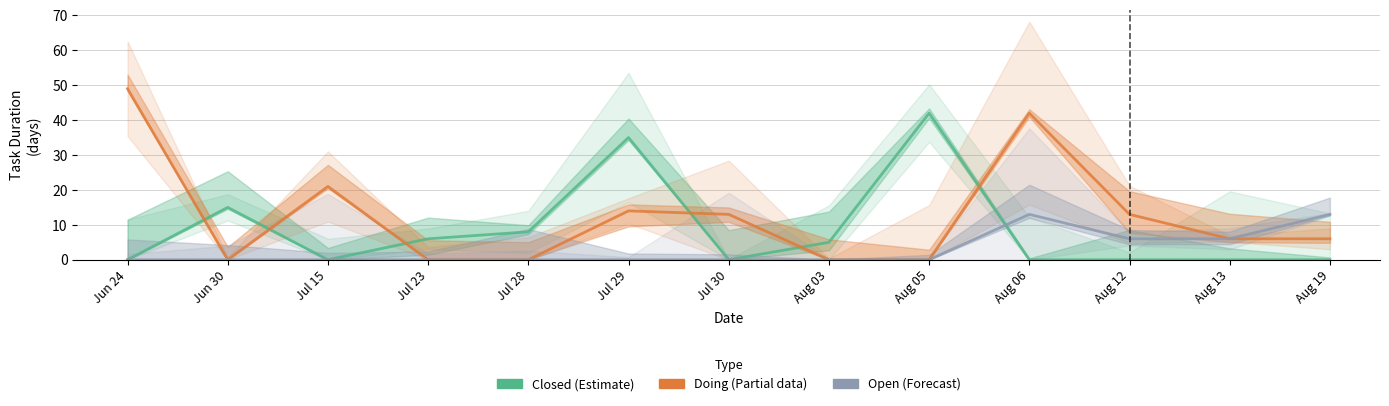

How many Open values are between 0 and 6?

11